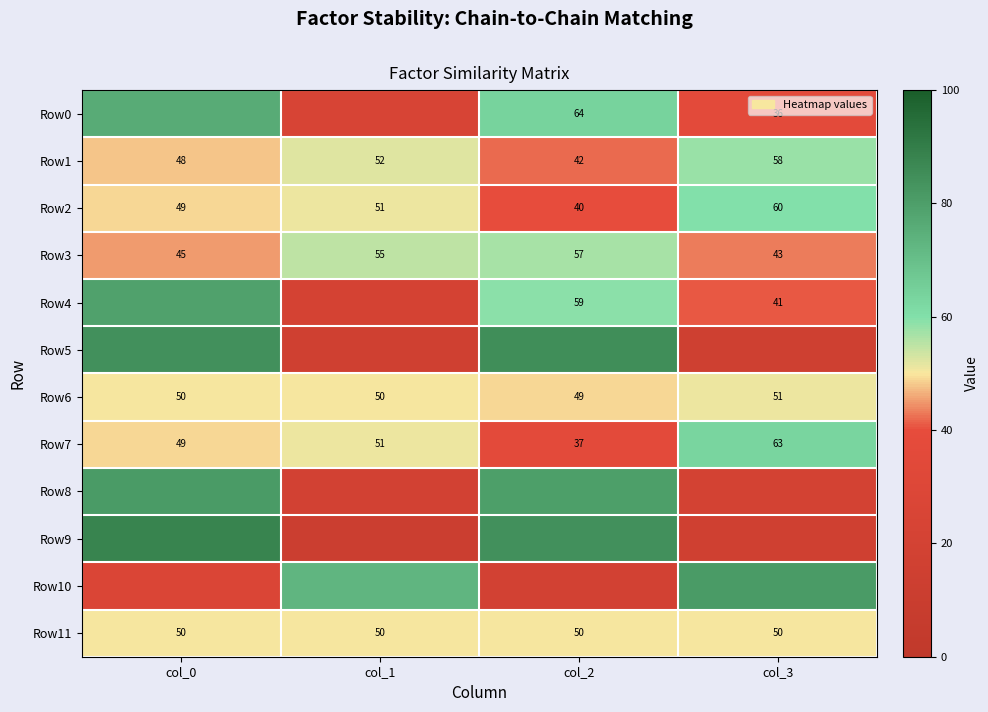

The Row3 series shows 22 at col_0. True or false?

False